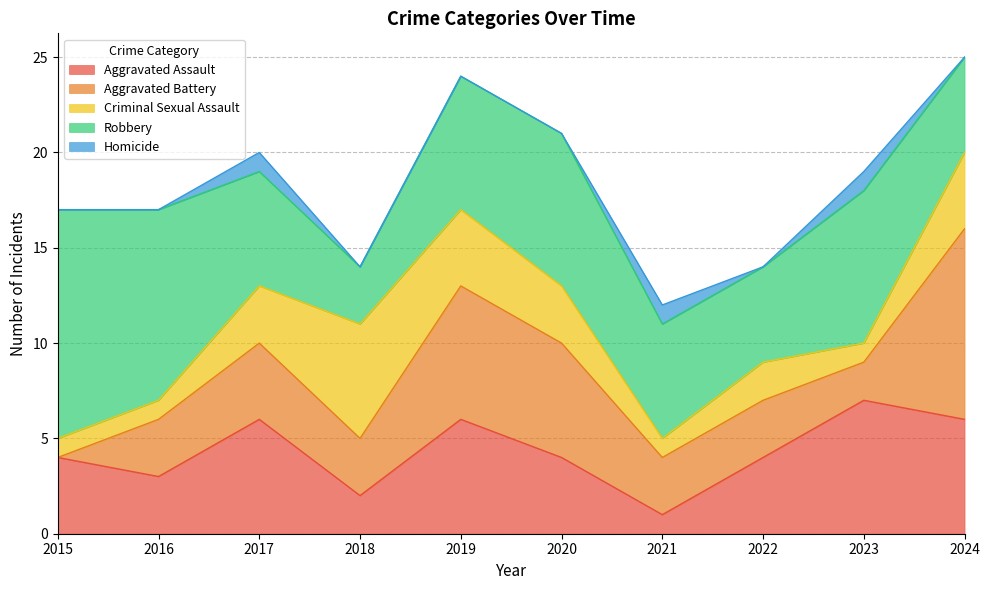

The Aggravated Battery series shows 10 at 2024. True or false?

True